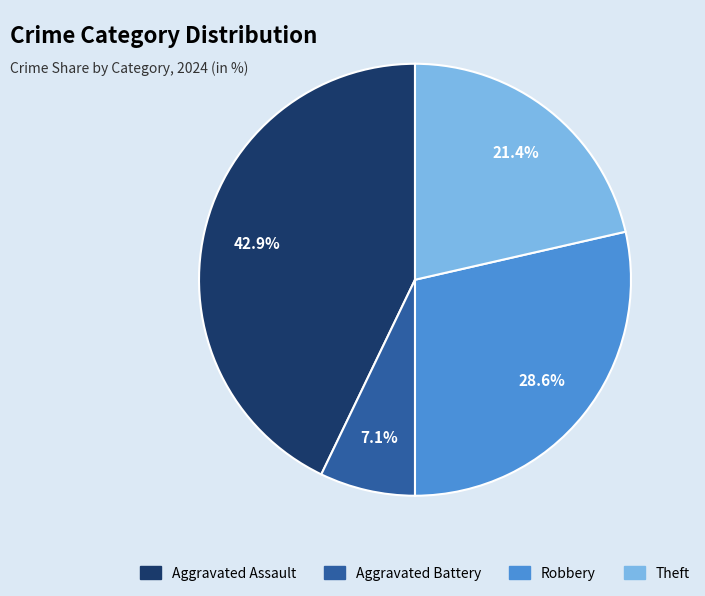

To the nearest percent, what is the average slice percentage?

25%